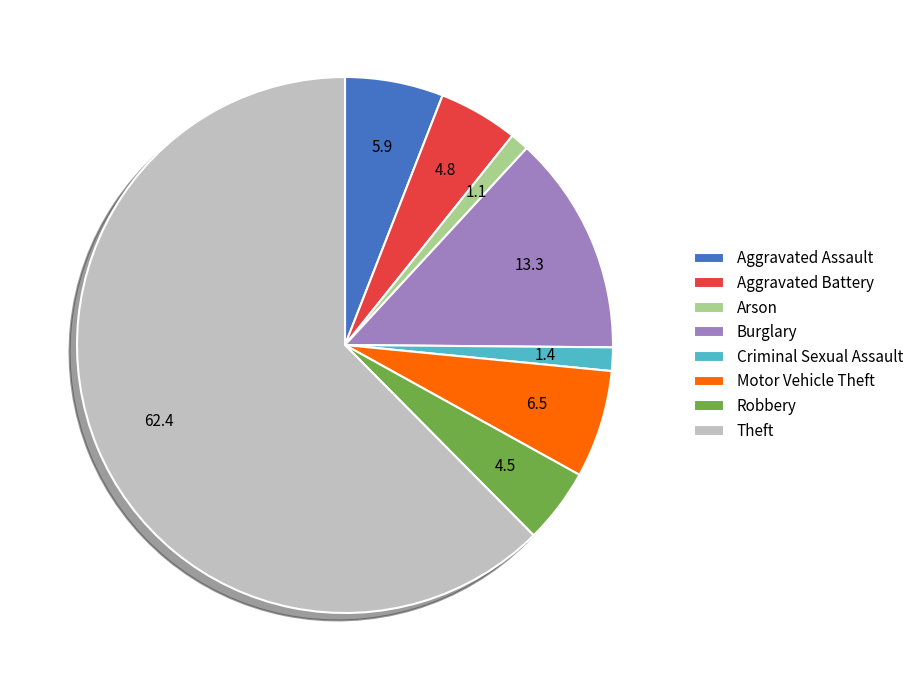

What is the largest slice in the pie chart?

Theft